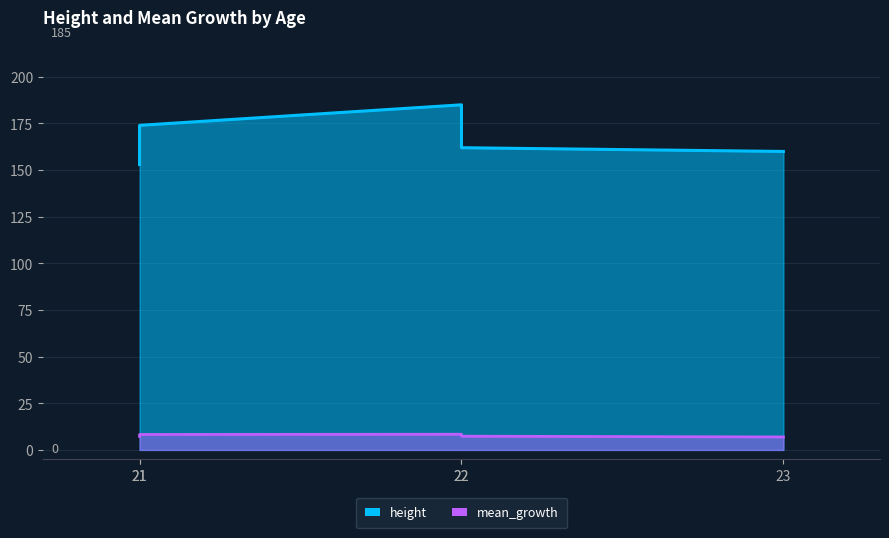

Where is mean_growth nearest to the value 7?

23